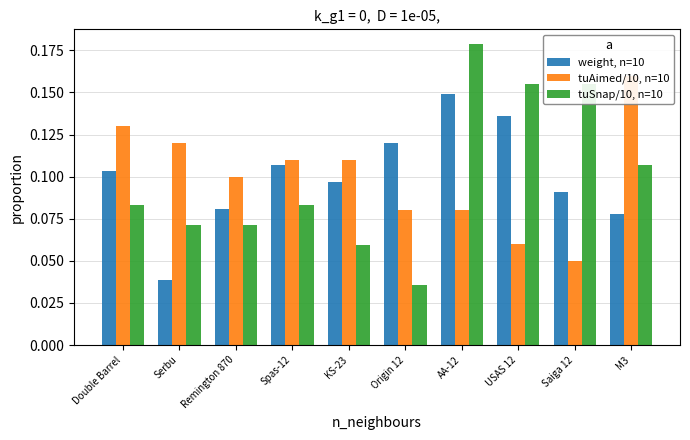

What is the difference between the maximum and second lowest values in the weight, n=10 series?

0.1